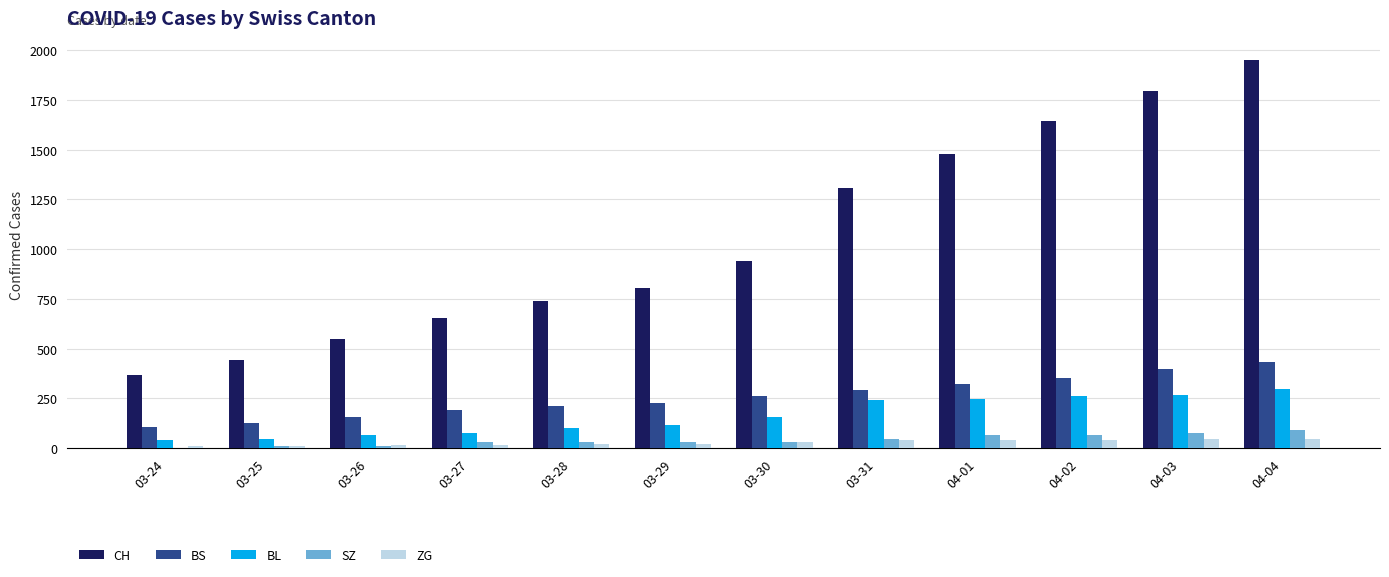

What is the total value across all series at 03-28?

1102